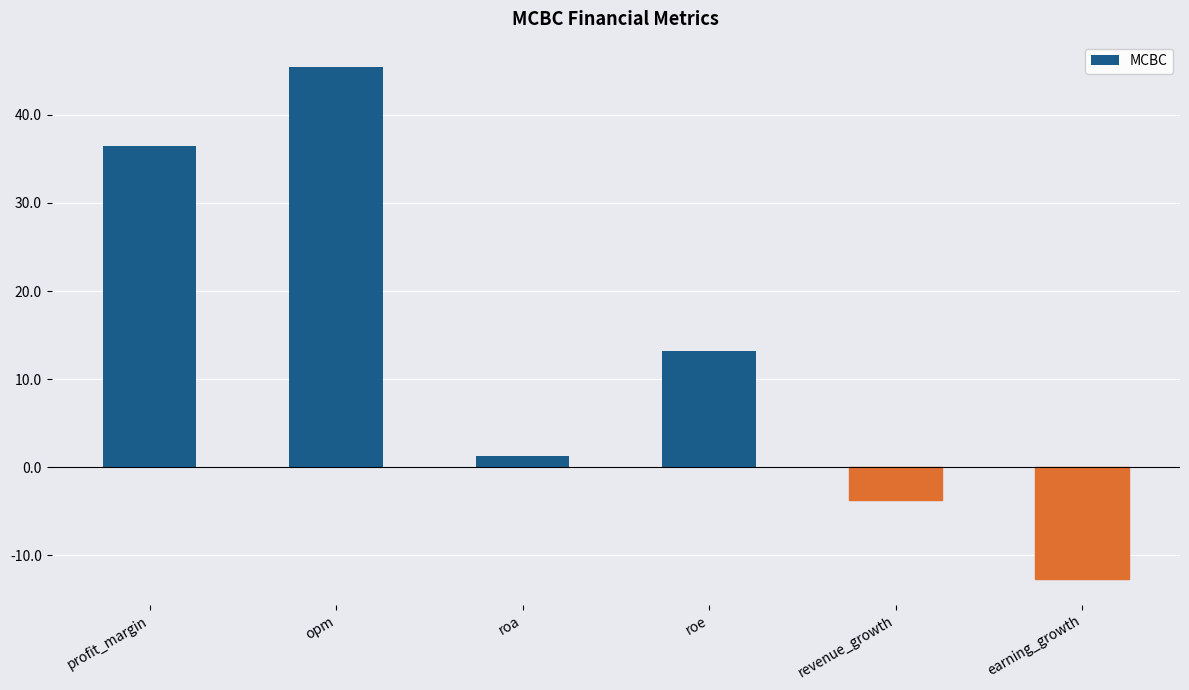

What is the value of the 1st bar from the left?

36.5